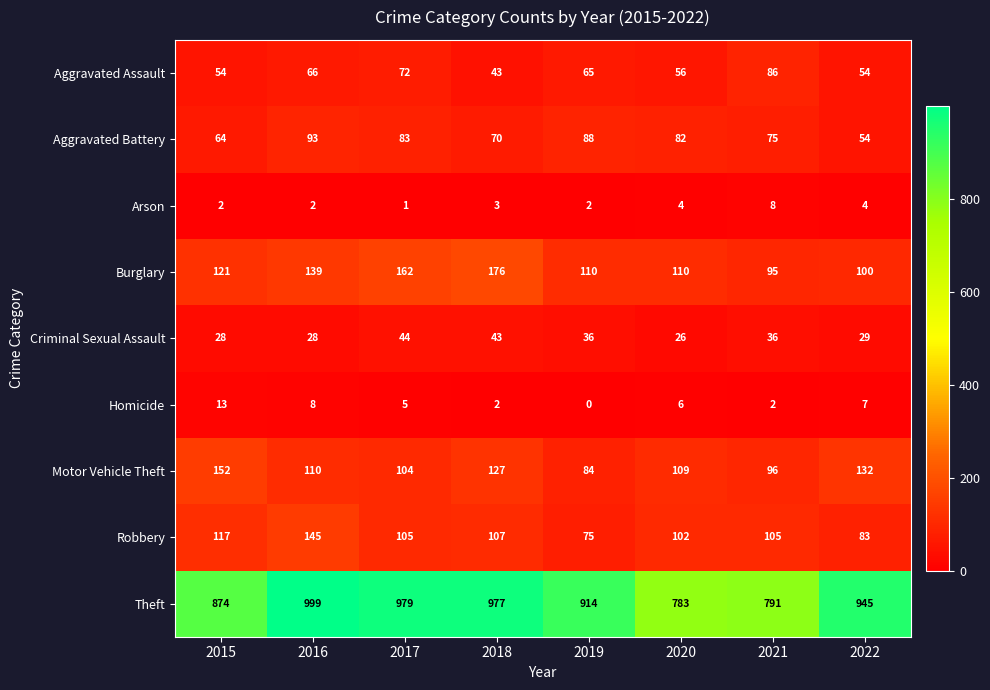

List the series in order of their peak value, lowest first.

Arson, Homicide, Criminal Sexual Assault, Aggravated Assault, Aggravated Battery, Robbery, Motor Vehicle Theft, Burglary, Theft